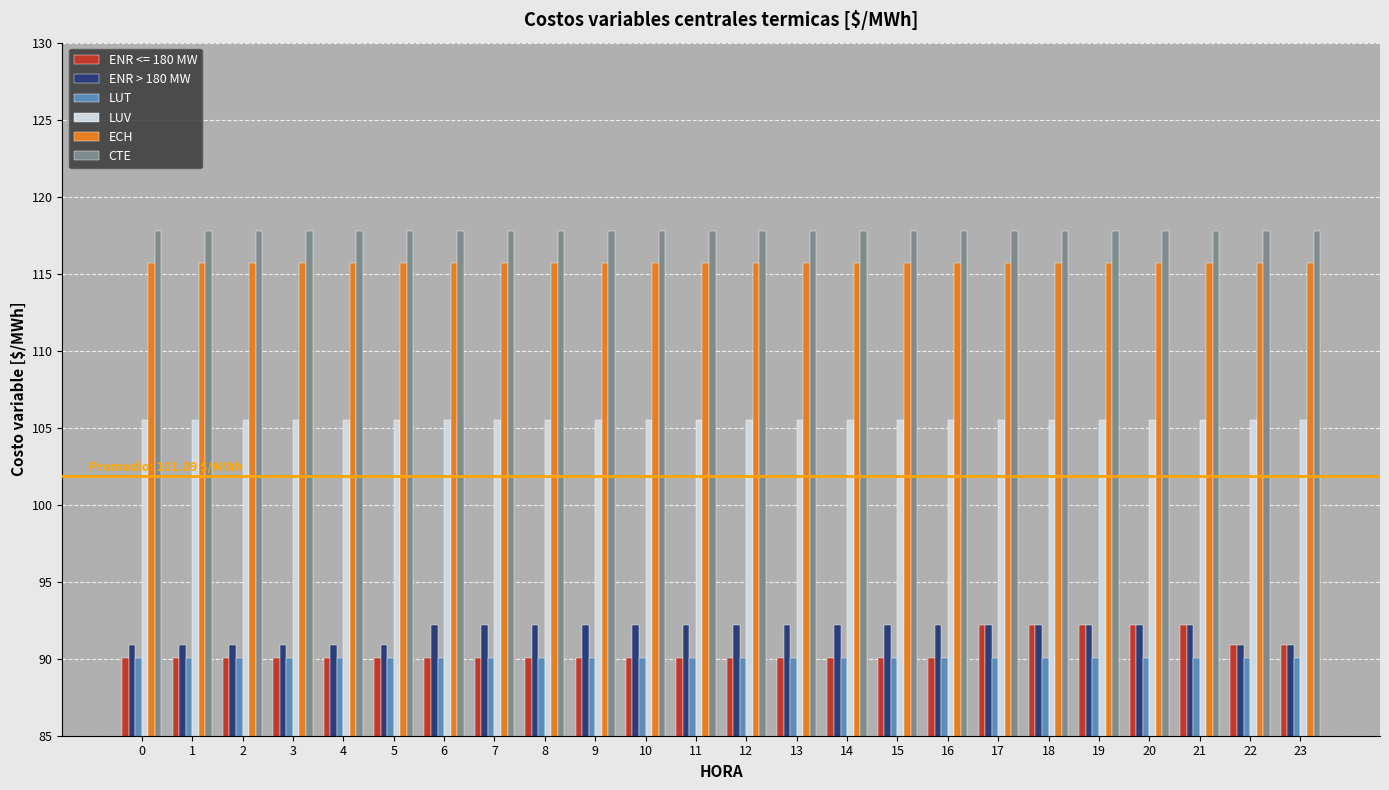

What is the sum of the ENR > 180 MW values at 8 and 23?

183.1